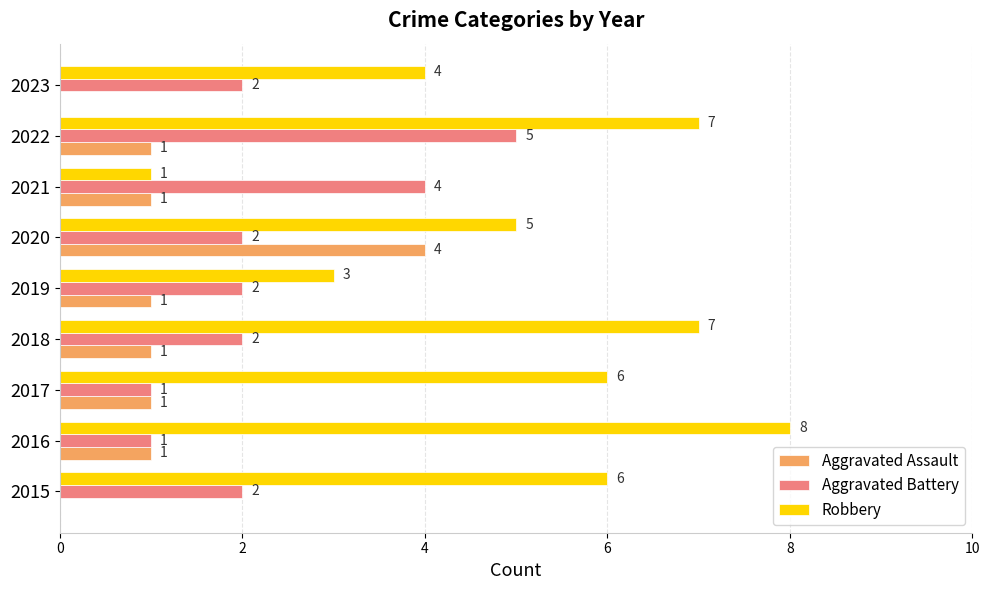

Where is Robbery nearest to the value 4?

2023